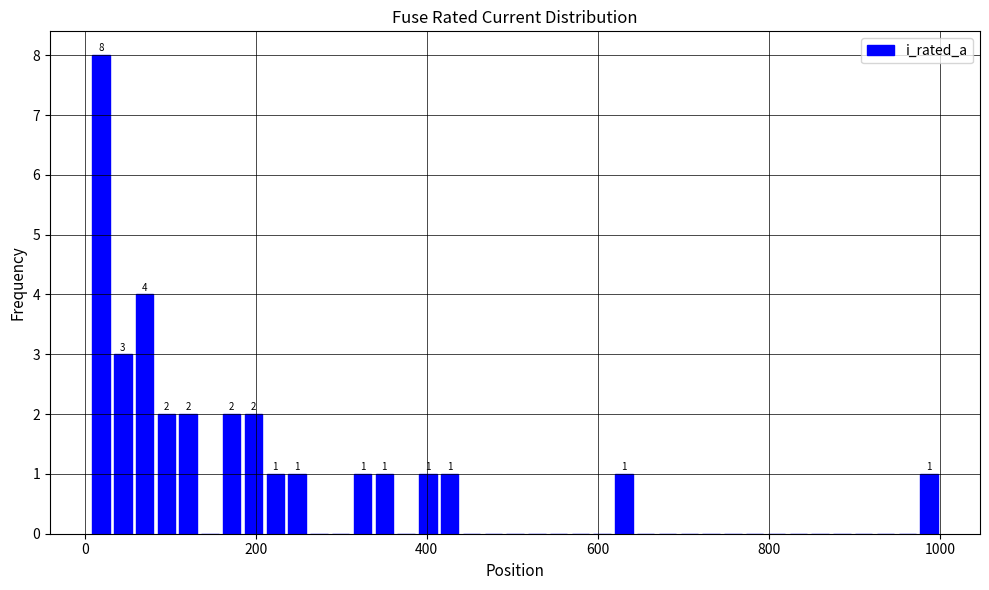

Around what value on the x-axis is the tallest bar? Give the approximate position of its centre, as read against the axis.

20